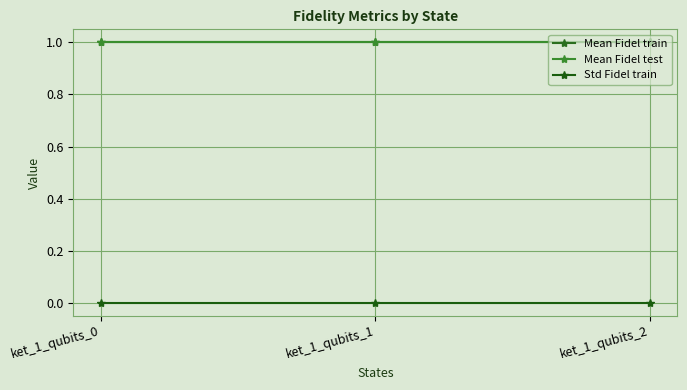

Which category has the lowest value across all series?

ket_1_qubits_1